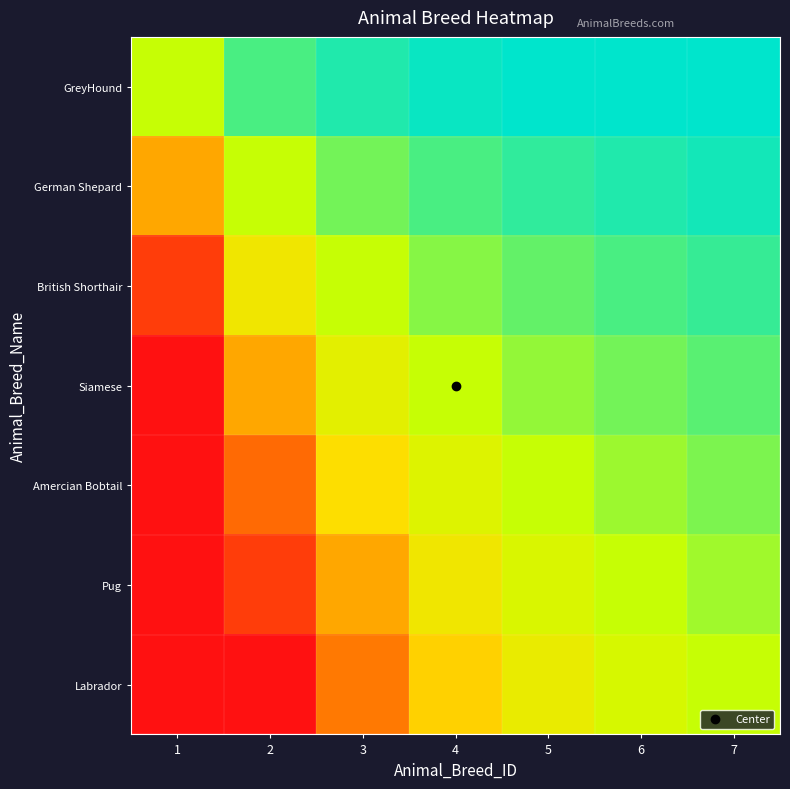

At how many categories does at least one series exceed 6?

1